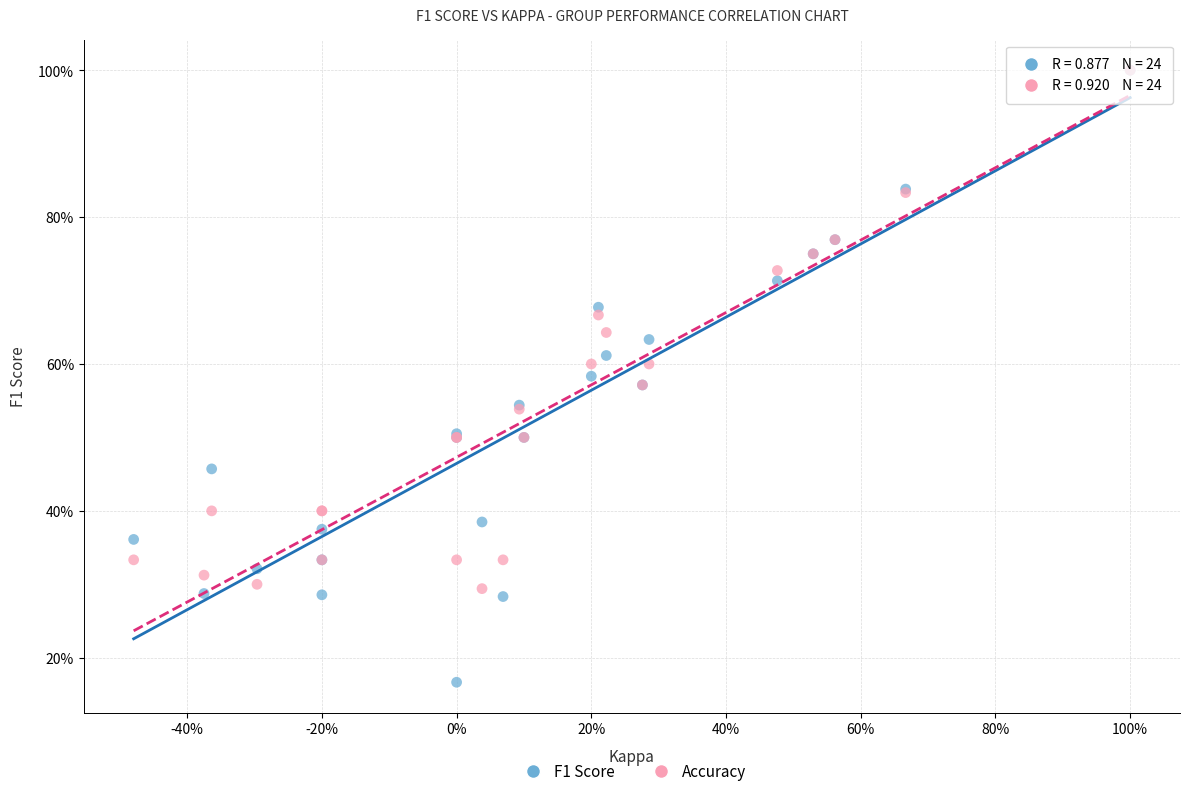

What are all the series names shown in the legend?

F1 Score, Accuracy